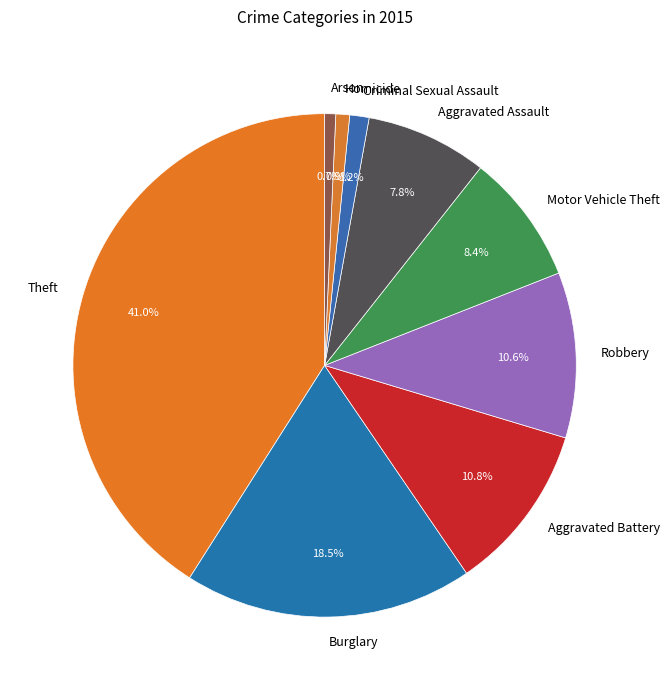

Count the number of slices in the pie.

9